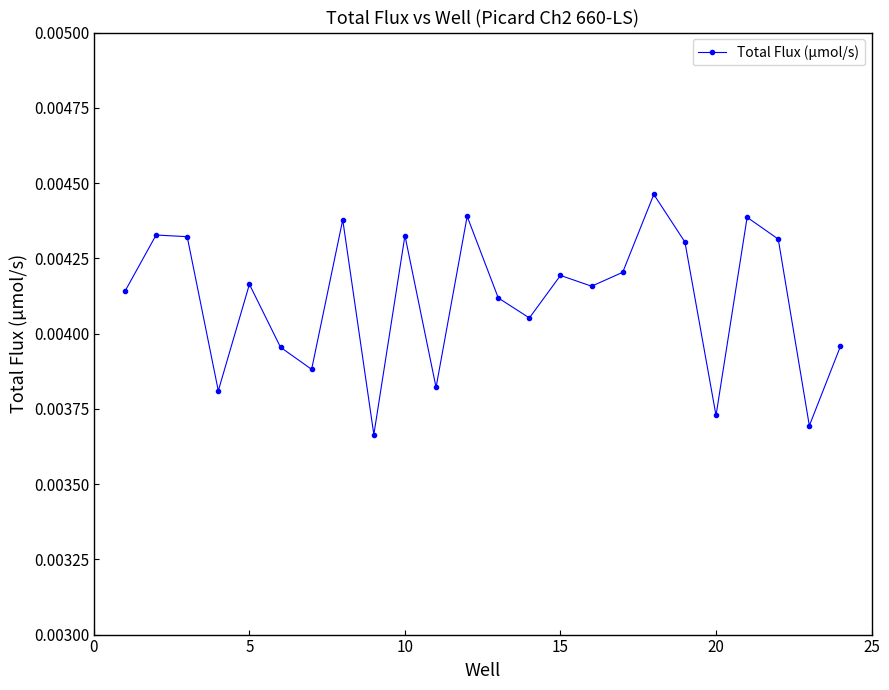

How many values are between 0 and 1?

24